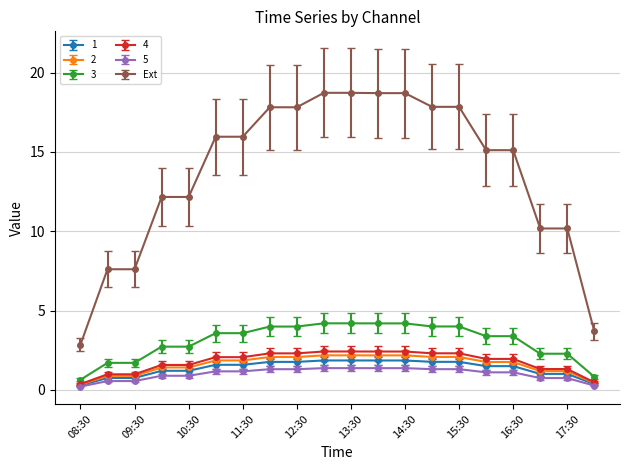

At how many categories does at least one series exceed 2?

20